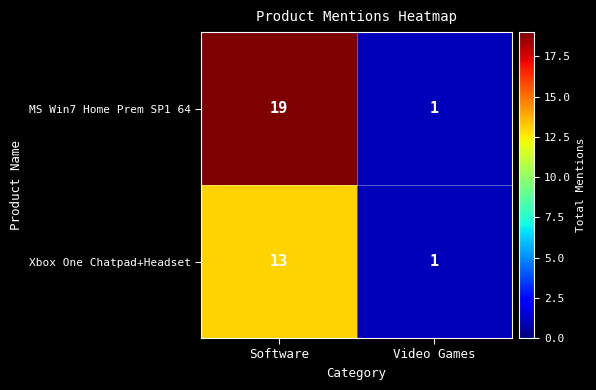

How many series are shown in this chart?

2